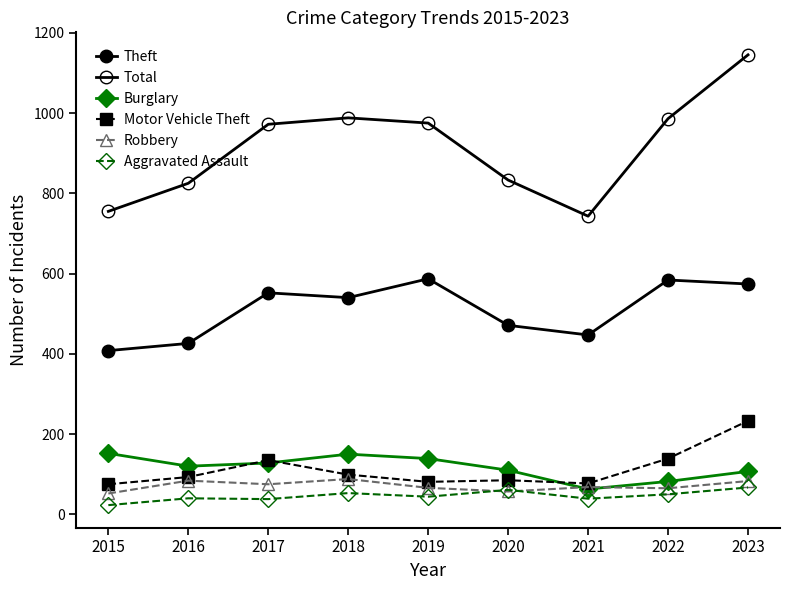

Is this an area chart (filled region under the line)?

No